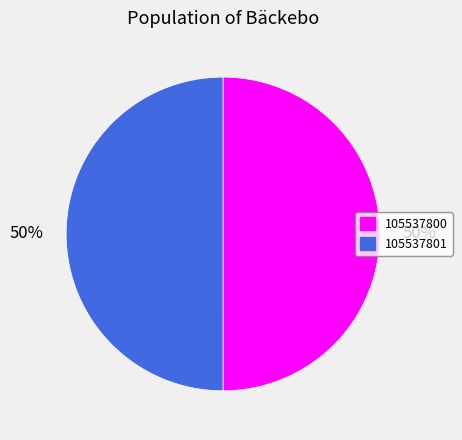

To the nearest percent, what is the combined percentage of 105537801 and 105537800?

100%